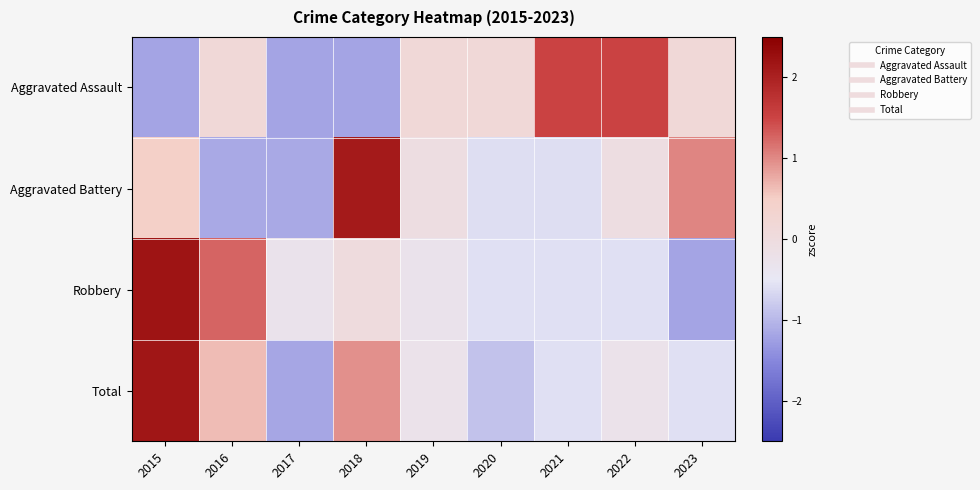

Rank the series by their maximum value, from lowest to highest.

Aggravated Assault, Aggravated Battery, Total, Robbery